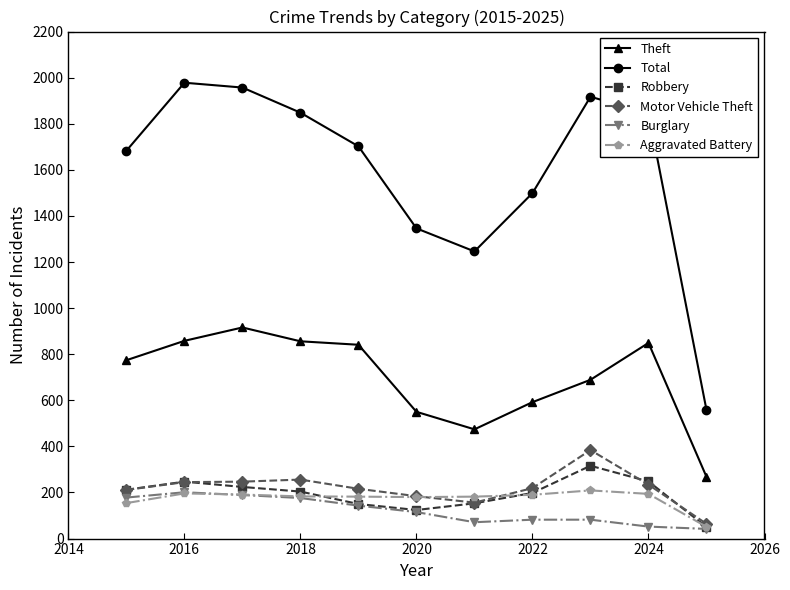

What are all the series names shown in the legend?

Theft, Total, Robbery, Motor Vehicle Theft, Burglary, Aggravated Battery